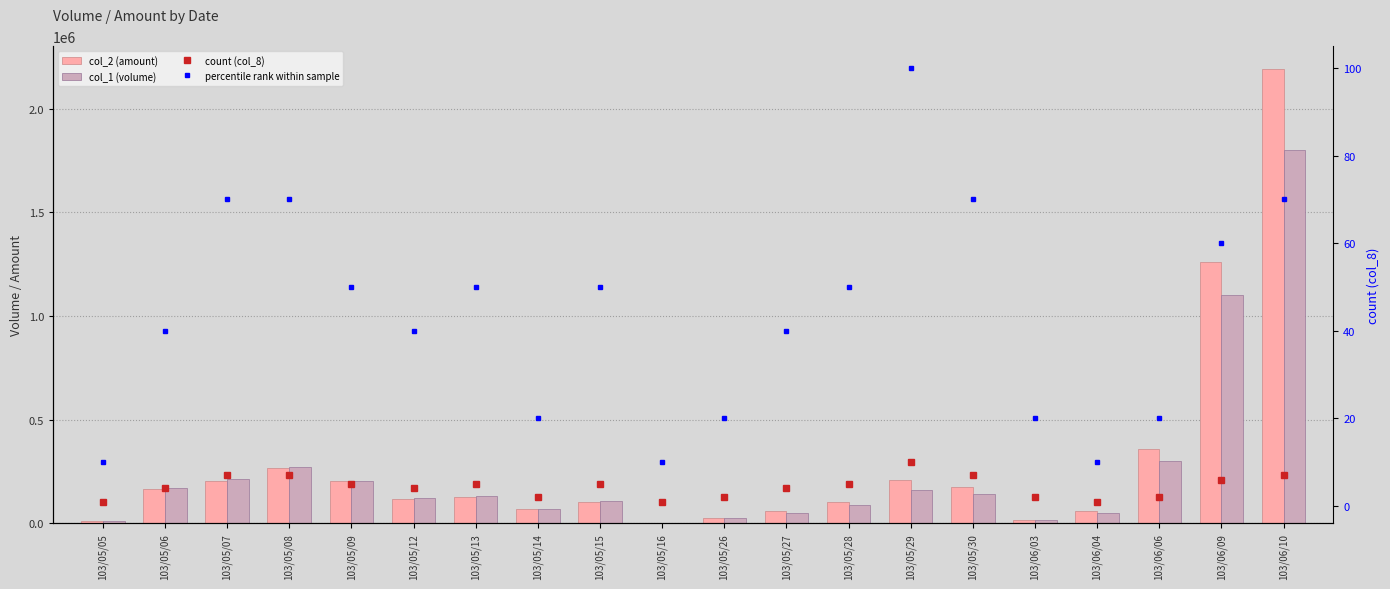

Which label corresponds to the largest value in the chart?

103/06/10